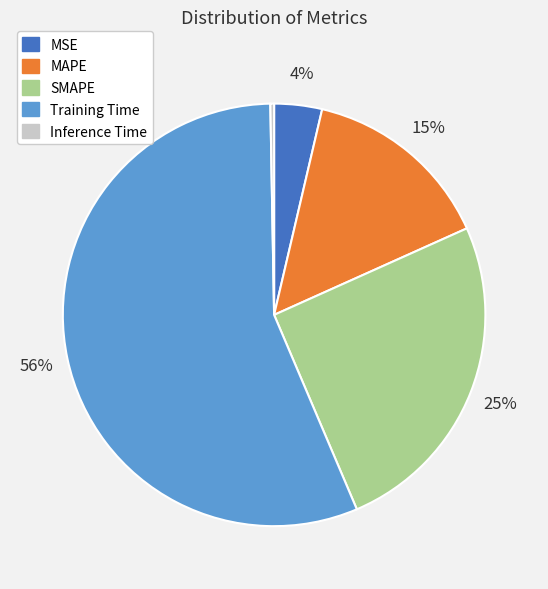

How many segments does this pie chart have?

5